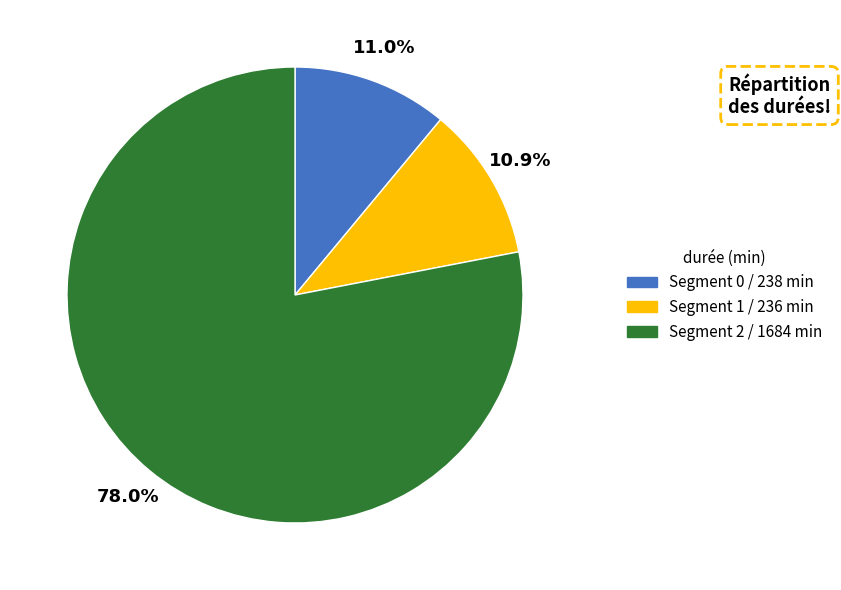

Which has a higher value, Segment 2 / 1684 min or Segment 1 / 236 min?

Segment 2 / 1684 min